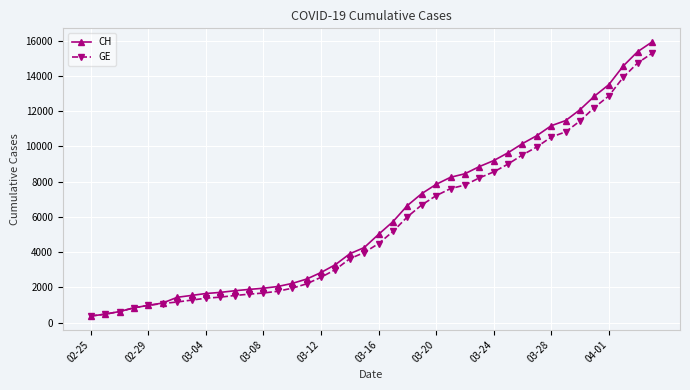

What are all the series names shown in the legend?

CH, GE